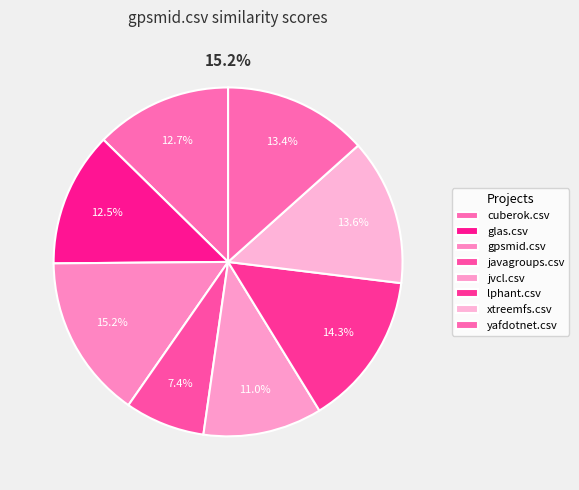

Which has a higher value, javagroups.csv or yafdotnet.csv?

yafdotnet.csv